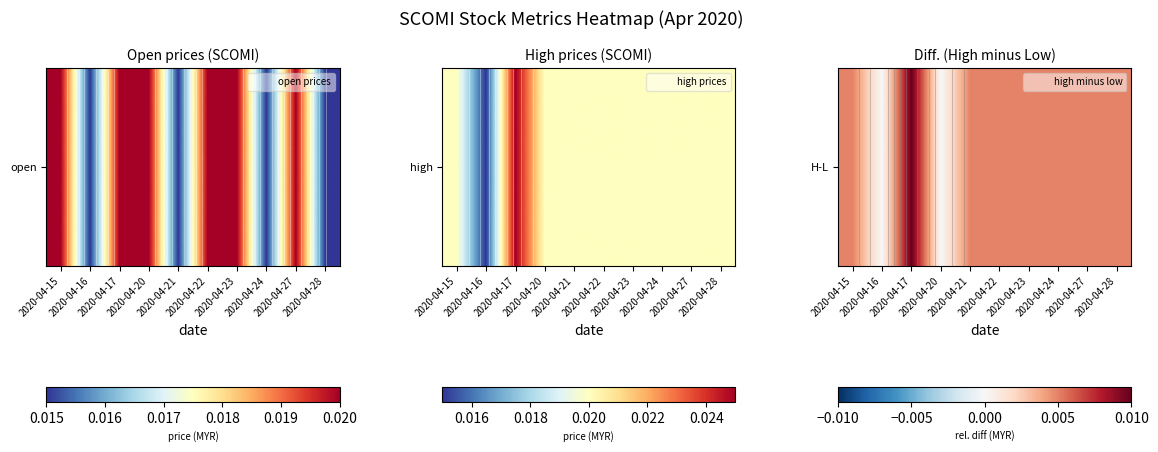

Which has a higher value, 2020-04-22 or 2020-04-27?

2020-04-22